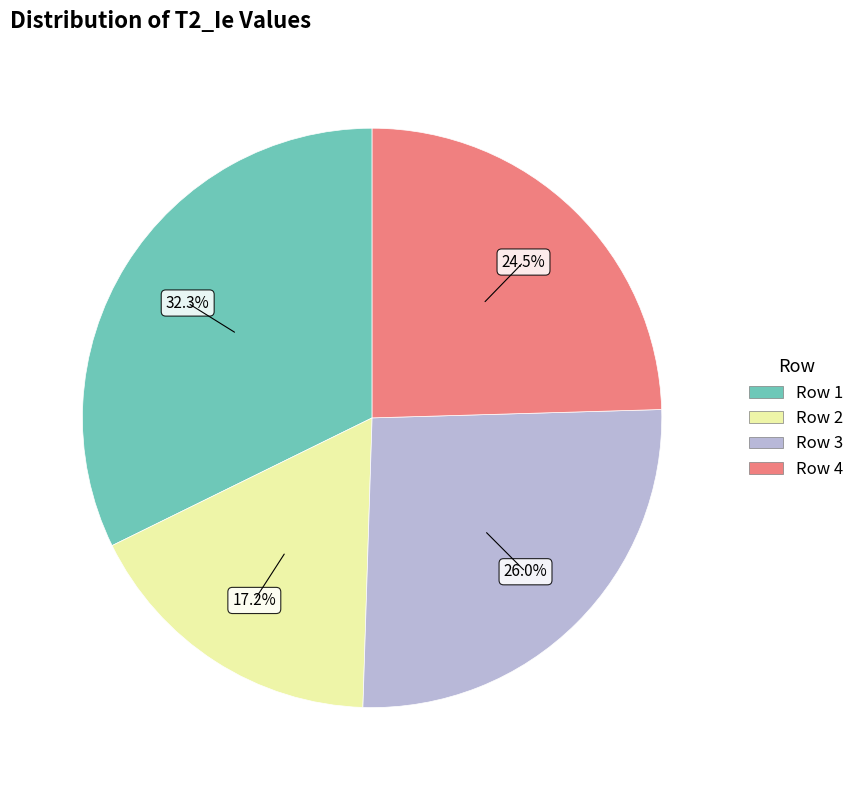

How many slices are in this pie chart?

4